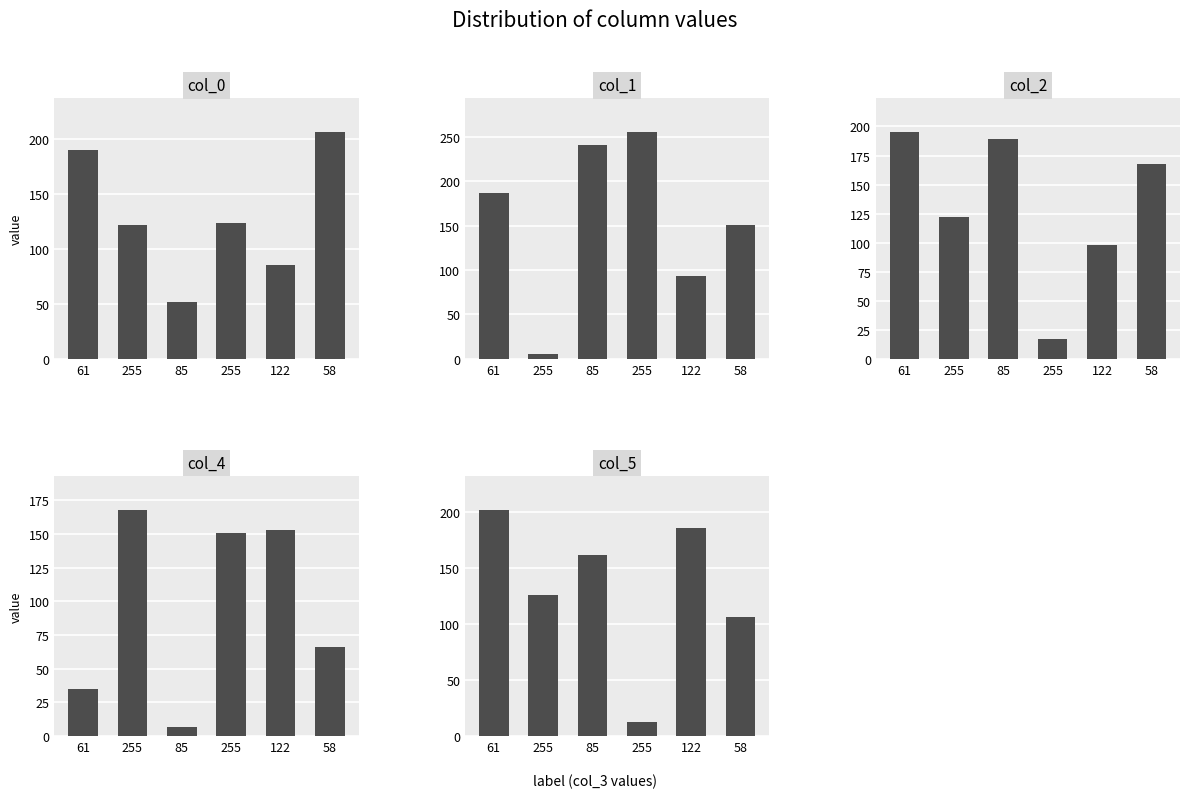

At 58, list the series in order from largest to smallest.

col_0, col_2, col_1, col_5, col_4